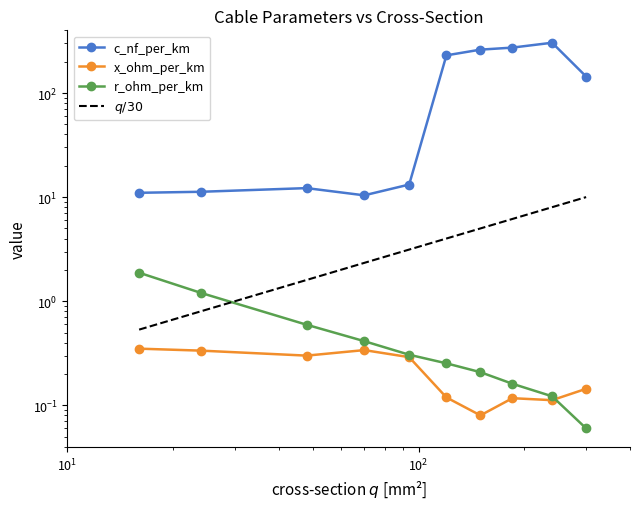

Reading left to right, extract all data points from this chart.

c_nf_per_km: 11.0	11.2	12.2	10.4	13.2	230.0	261.0	273.0	304.0	144.0
x_ohm_per_km: 0.3	0.3	0.3	0.3	0.3	0.1	0.1	0.1	0.1	0.1
r_ohm_per_km: 1.9	1.2	0.6	0.4	0.3	0.3	0.2	0.2	0.1	0.1
$q / 30$: 0.5	0.8	1.6	2.3	3.1	4.0	5.0	6.2	8.0	10.0